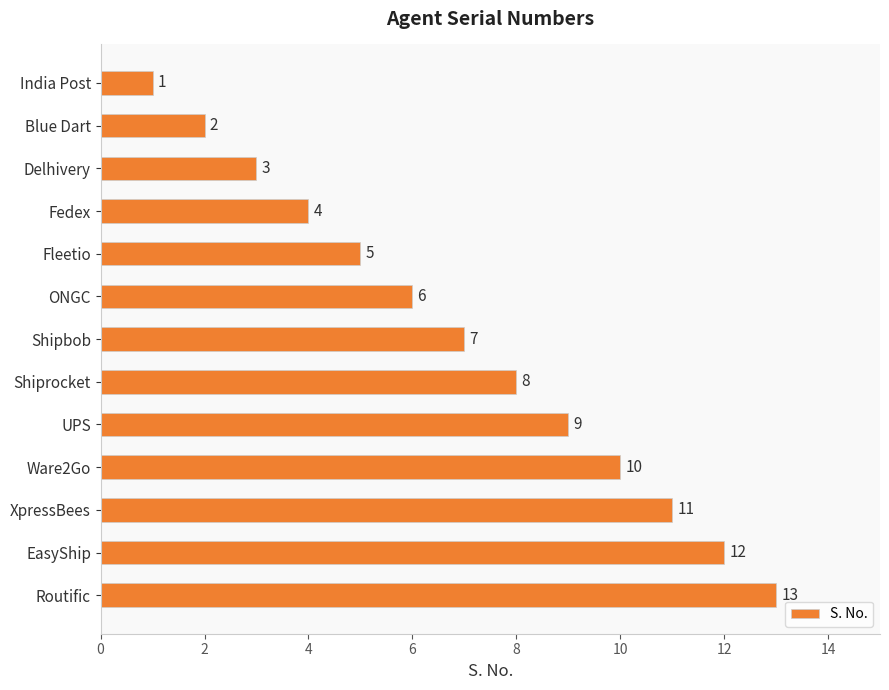

Rank the categories by value from highest to lowest.

Routific, EasyShip, XpressBees, Ware2Go, UPS, Shiprocket, Shipbob, ONGC, Fleetio, Fedex, Delhivery, Blue Dart, India Post